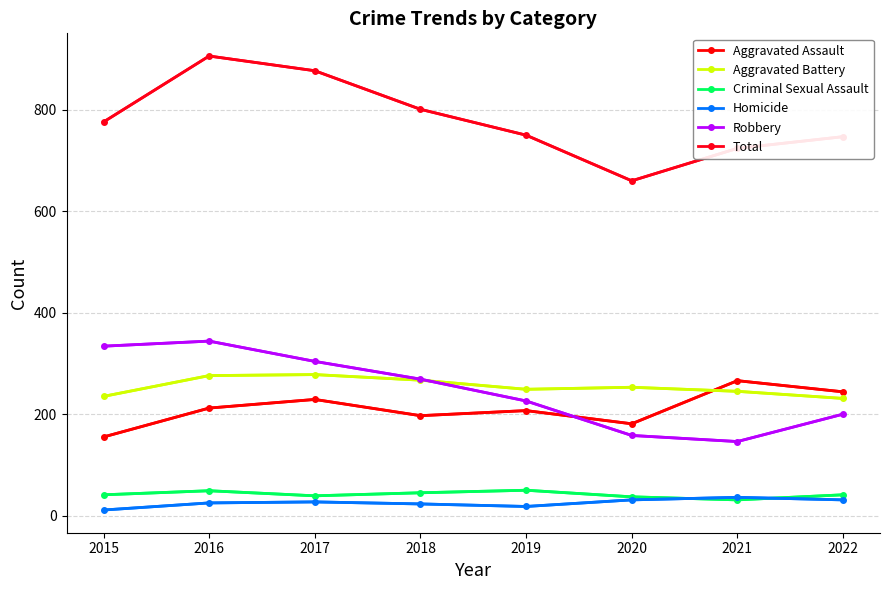

What is the sum of all Homicide values?

202